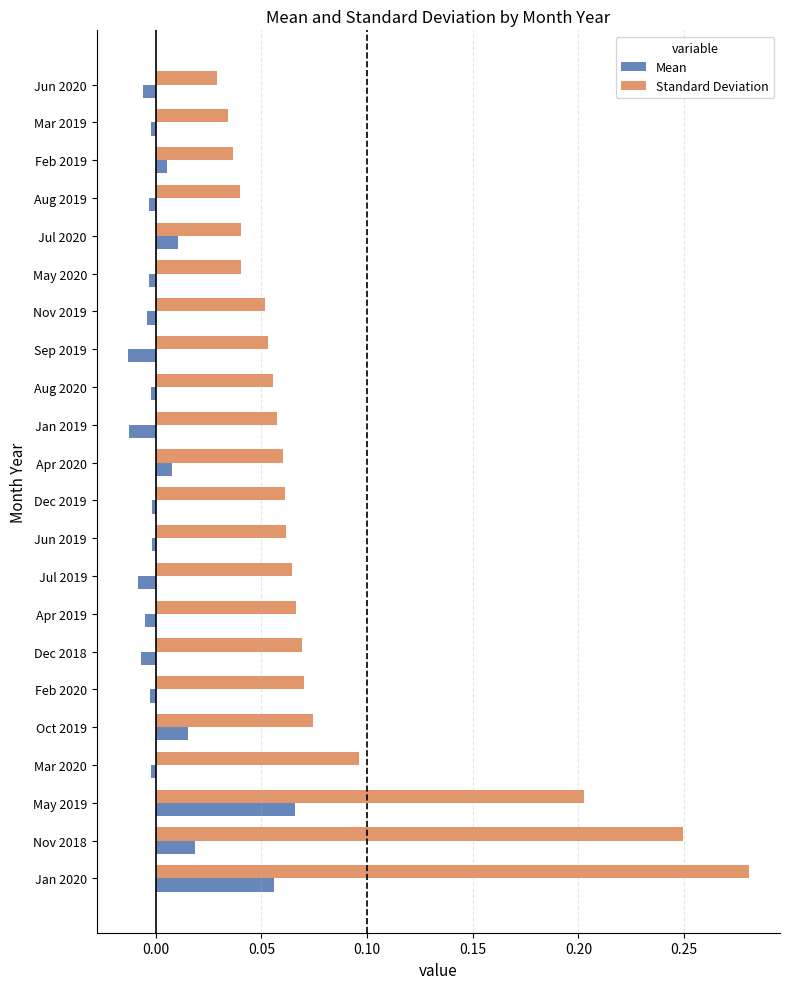

At which category is the sum across all series the highest?

Jan 2020